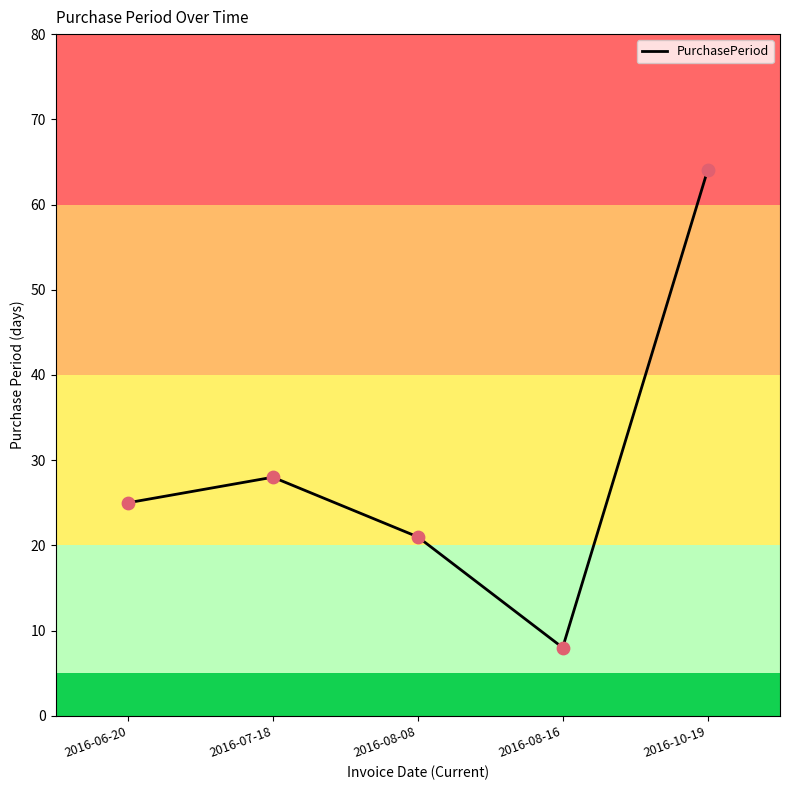

Between 2016-08-16 and 2016-08-08, which is larger?

2016-08-08